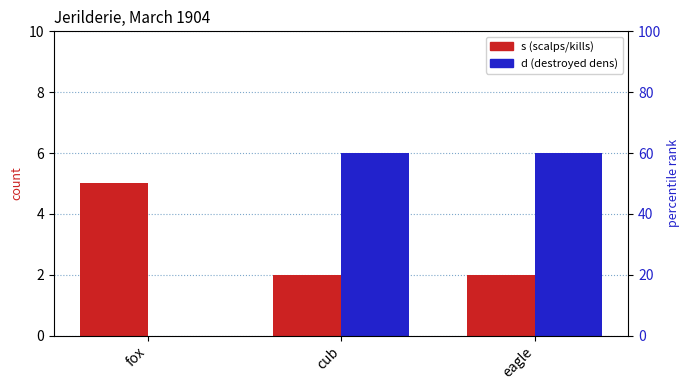

At which category is the sum across all series the highest?

cub